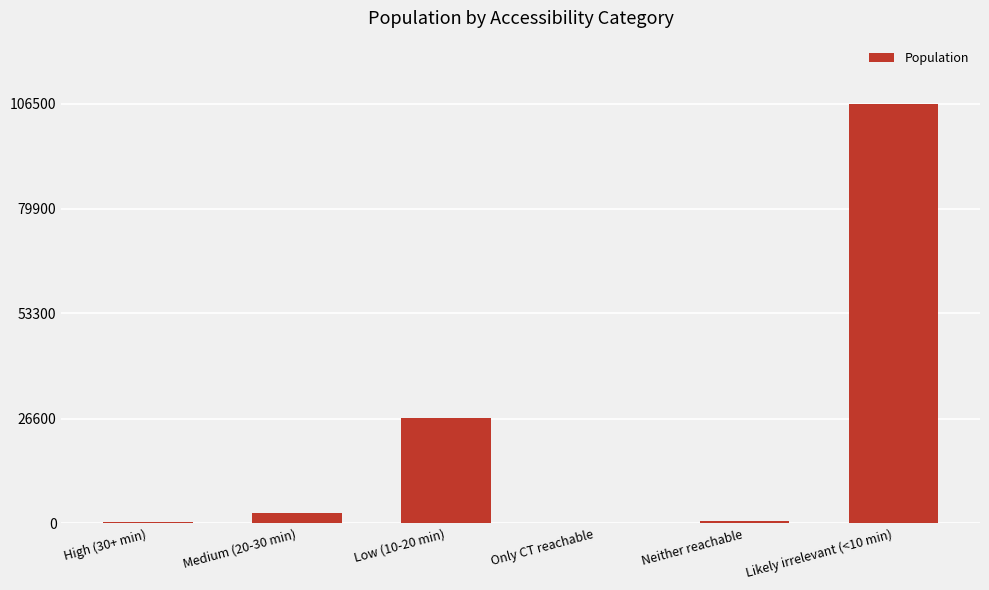

The value at Likely irrelevant (<10 min) is 58930. True or false?

False